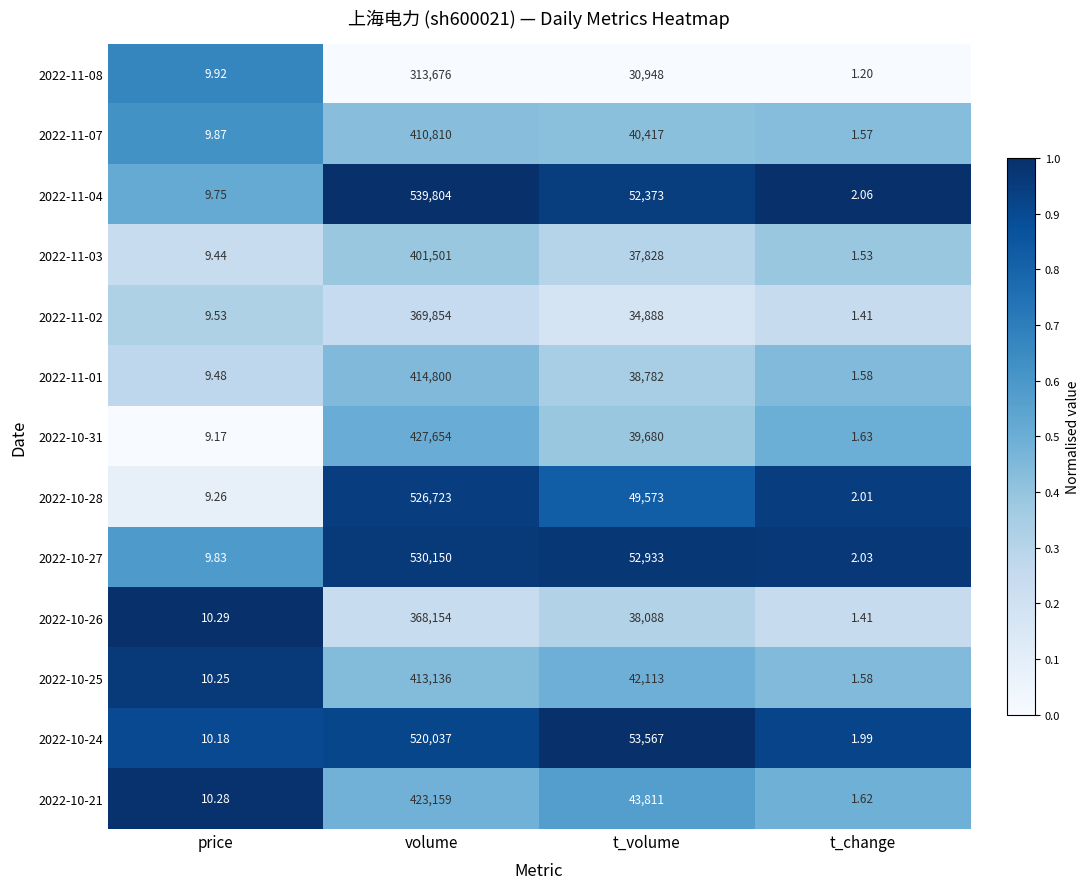

Rank the series at t_volume from lowest to highest value.

2022-11-08, 2022-11-02, 2022-11-03, 2022-10-26, 2022-11-01, 2022-10-31, 2022-11-07, 2022-10-25, 2022-10-21, 2022-10-28, 2022-11-04, 2022-10-27, 2022-10-24